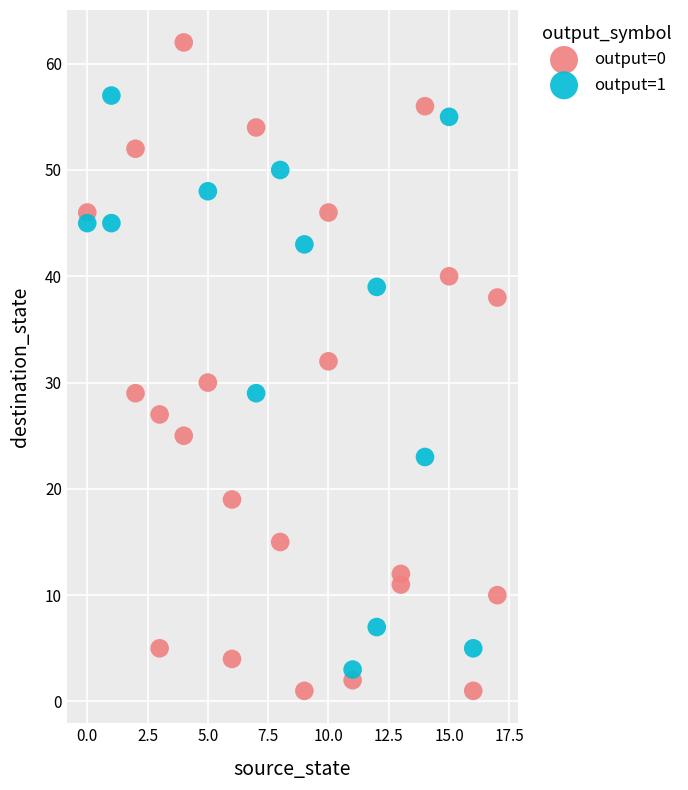

Which series contains the lowest Y value?

output=0